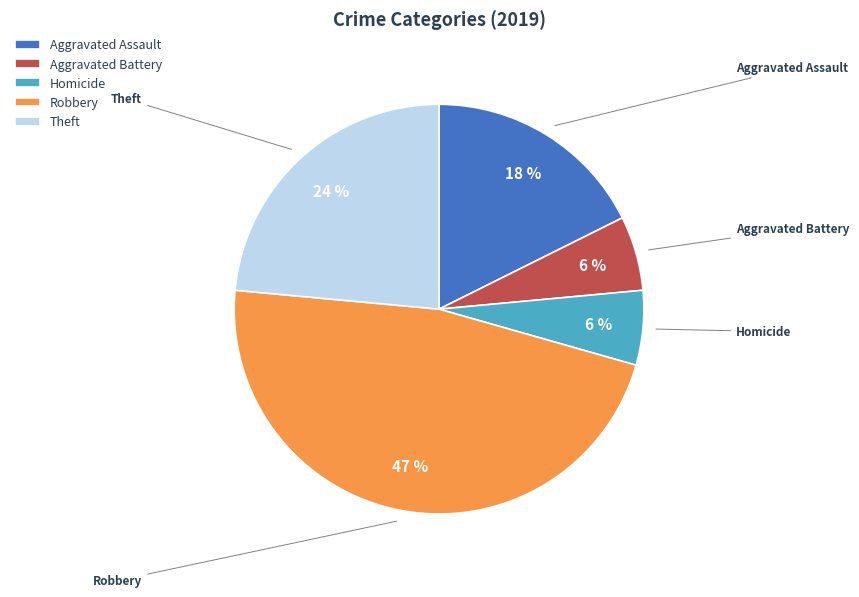

To the nearest percent, what is the difference between the Aggravated Battery and Aggravated Assault slice percentages?

12%